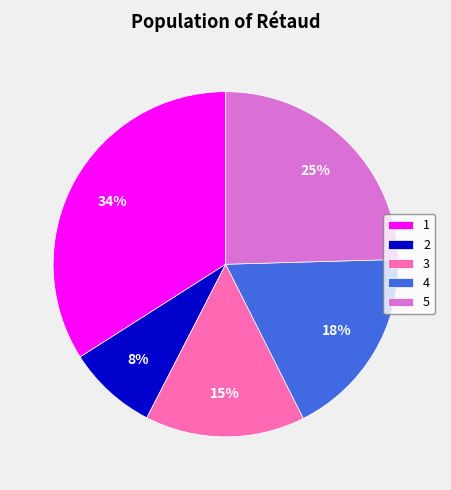

To the nearest percent, what is the difference between the largest and smallest slice percentages?

26%